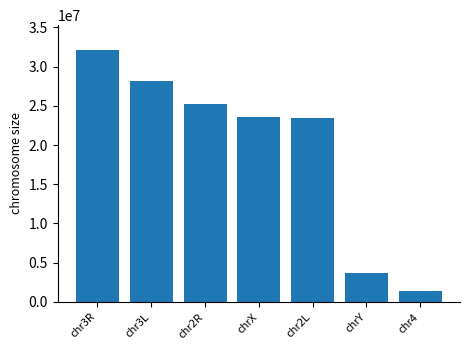

What is the sum of the values at chr3R and chr4?

33427462